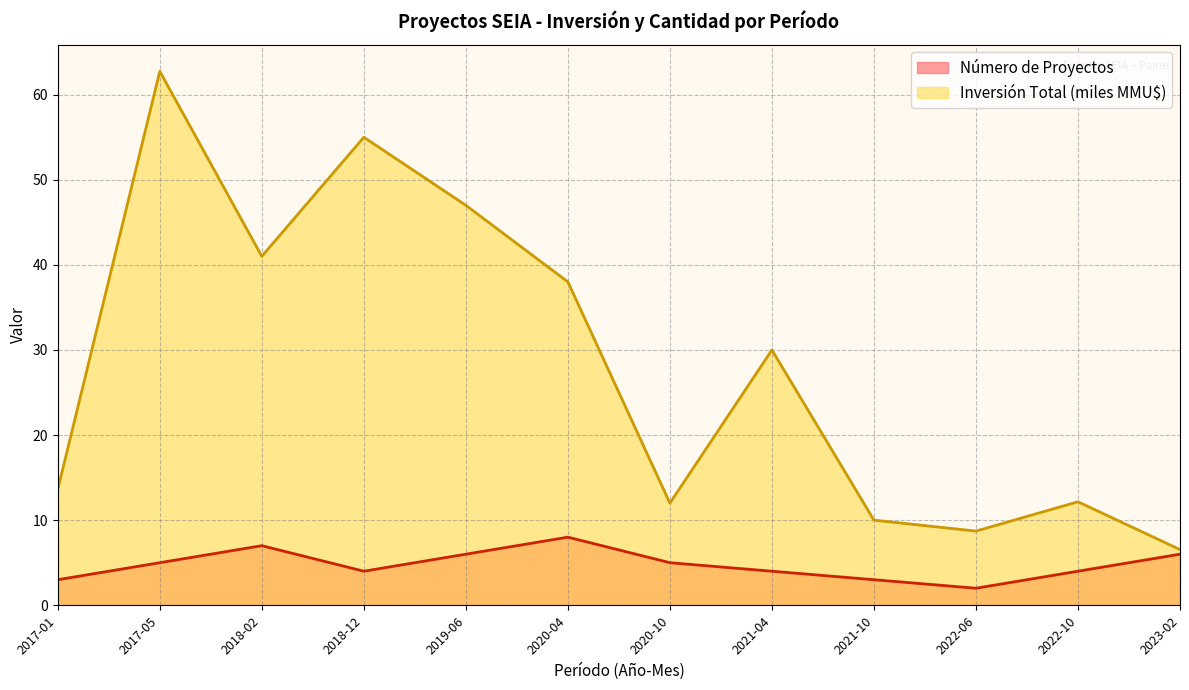

True or false: Inversión Total (MMU$) and Número de Proyectos cross at least once.

False